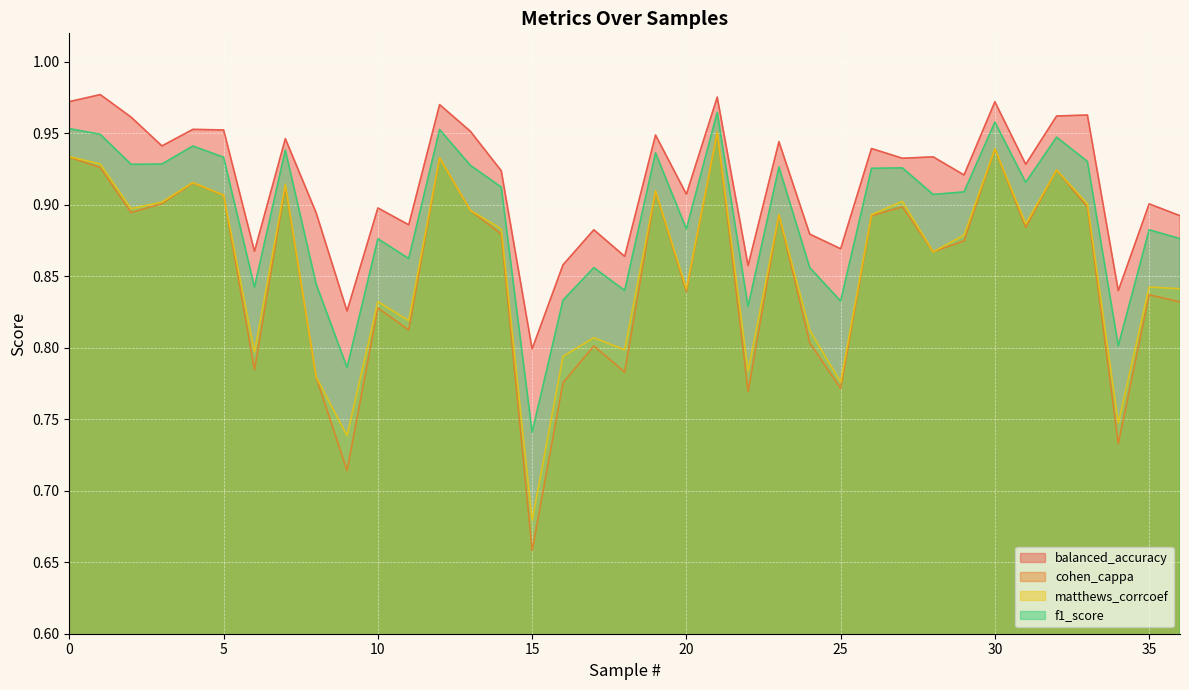

How many data points does each series have?

37